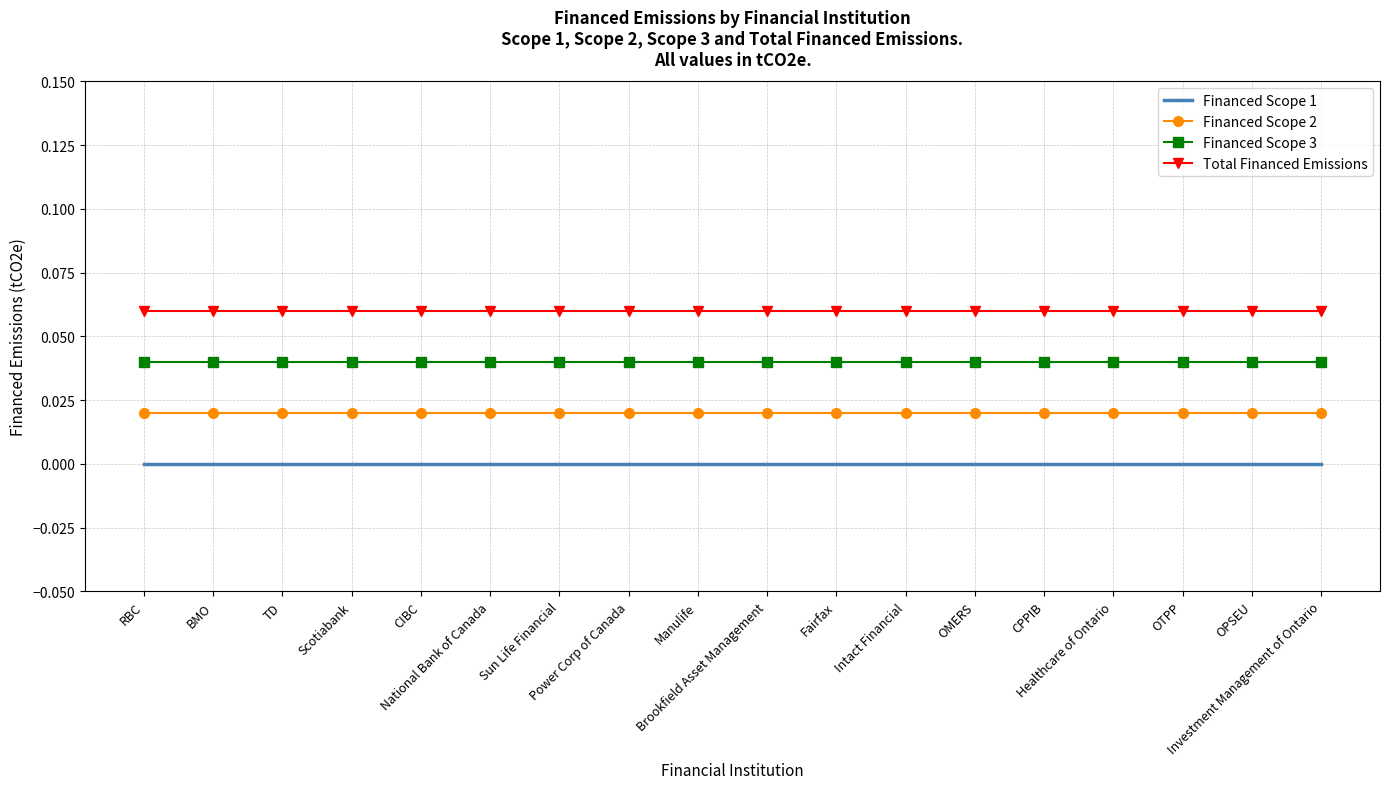

What is the difference between the highest and lowest values at Manulife?

0.1